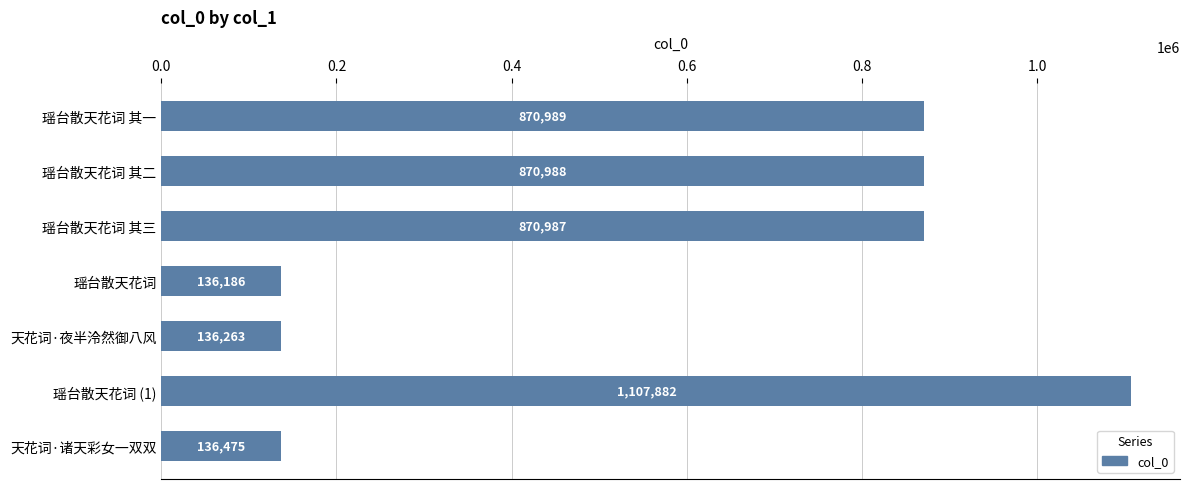

Reading top to bottom, list all the values displayed in this chart.

瑶台散天花词 其一=870989	瑶台散天花词 其二=870988	瑶台散天花词 其三=870987	瑶台散天花词=136186	天花词·夜半泠然御八风=136263	瑶台散天花词 (1)=1107882	天花词·诸天彩女一双双=136475